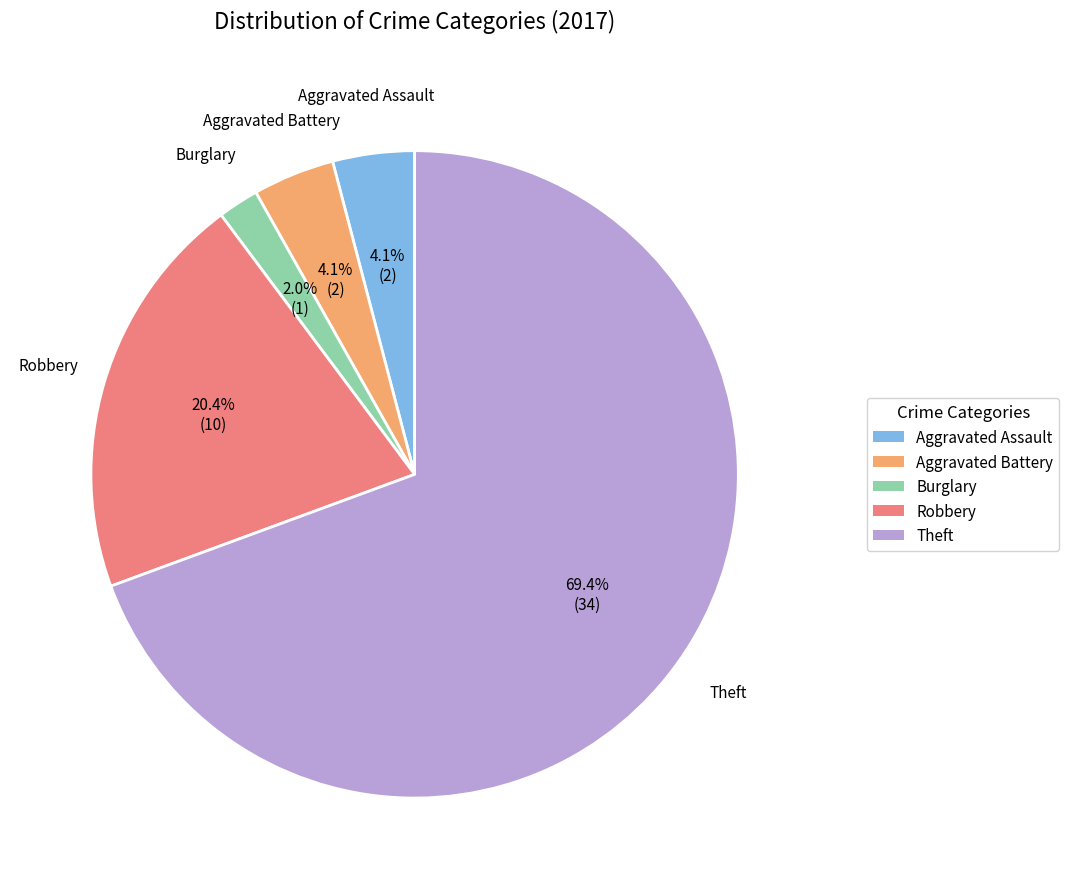

To the nearest percent, what is the difference between the largest and smallest slice percentages?

67%